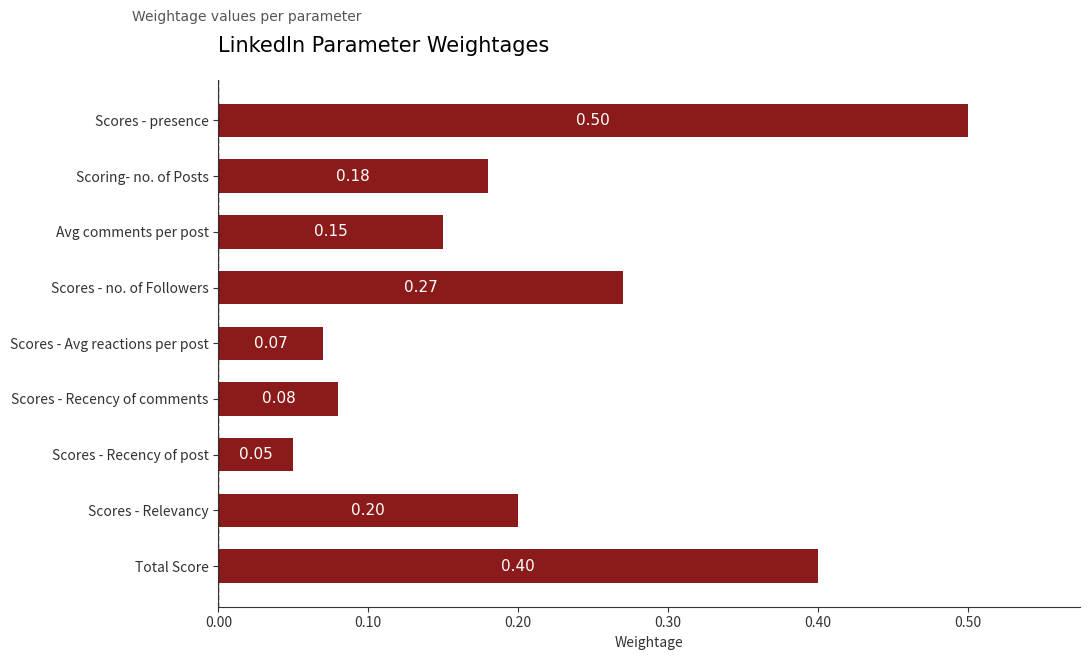

What is the label of the 5th bar from the bottom?

Scores - Avg reactions per post